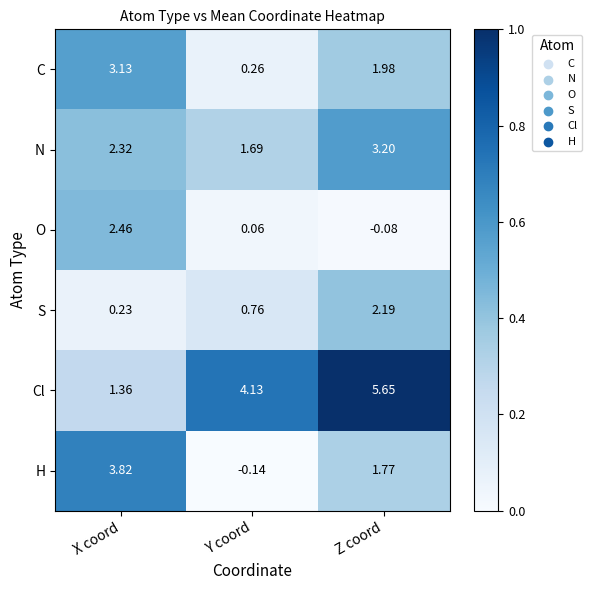

Which series has the widest spread of values?

Cl